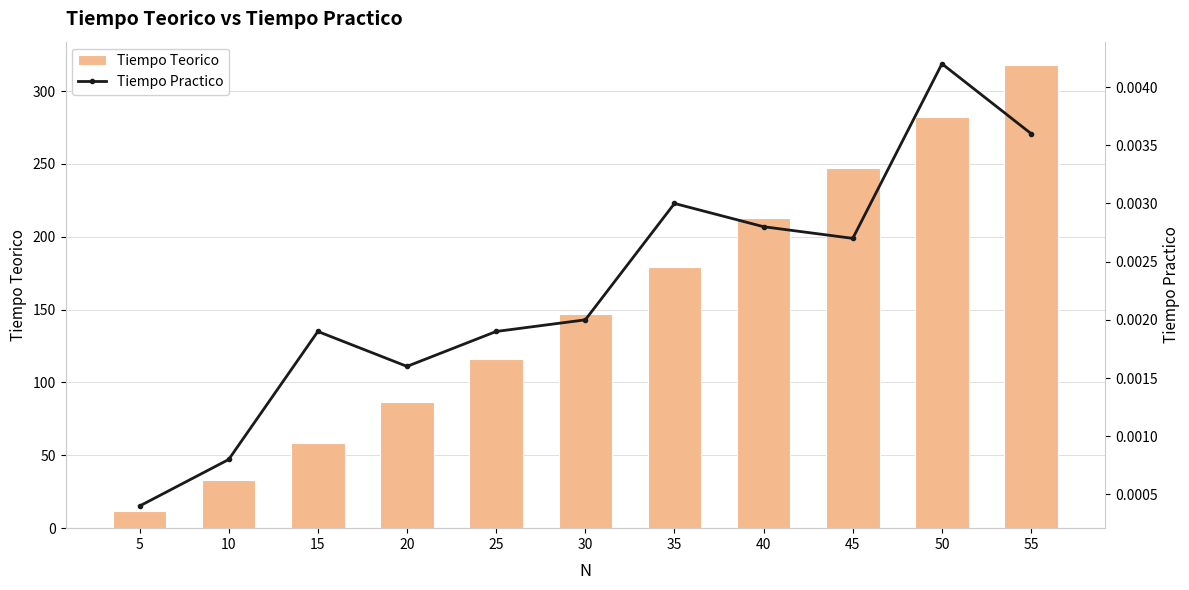

Does the chart contain any negative values?

No